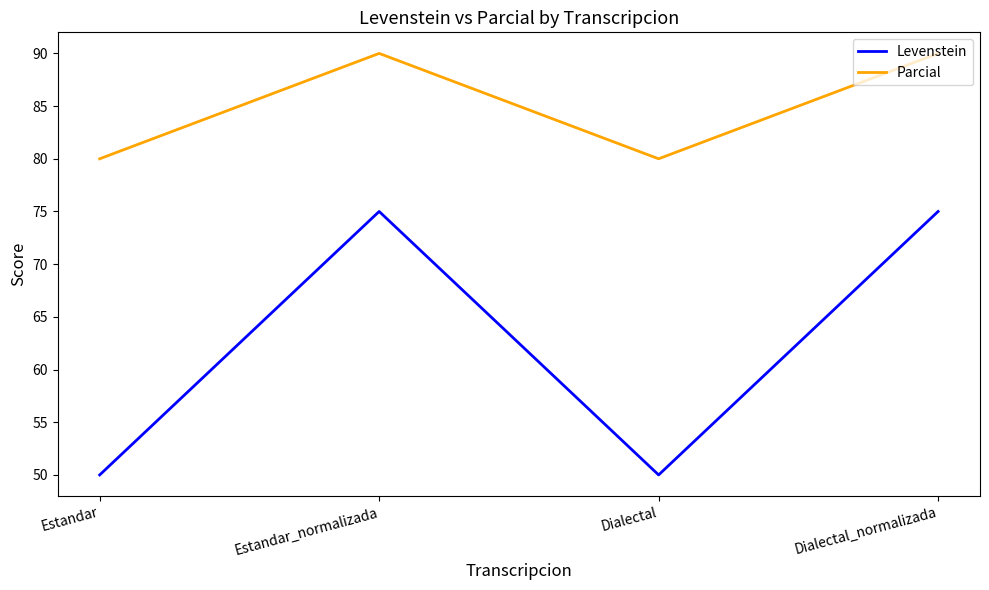

What is the difference between the highest and lowest values at Estandar_normalizada?

15